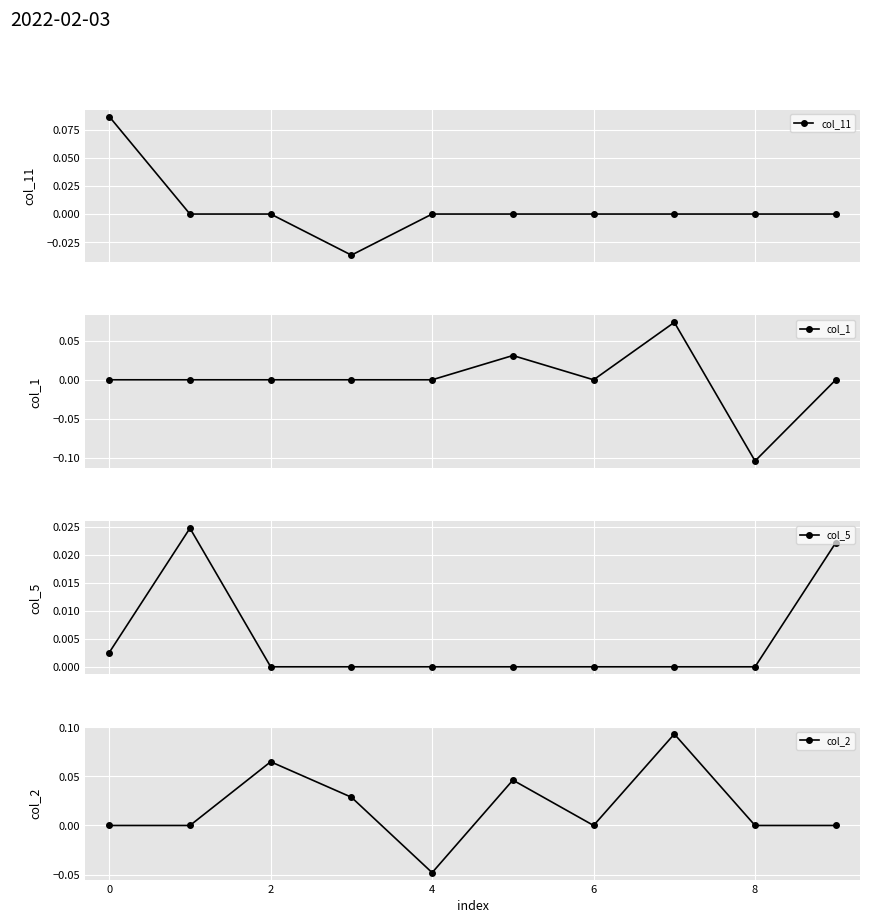

At how many categories does at least one series exceed 0?

7